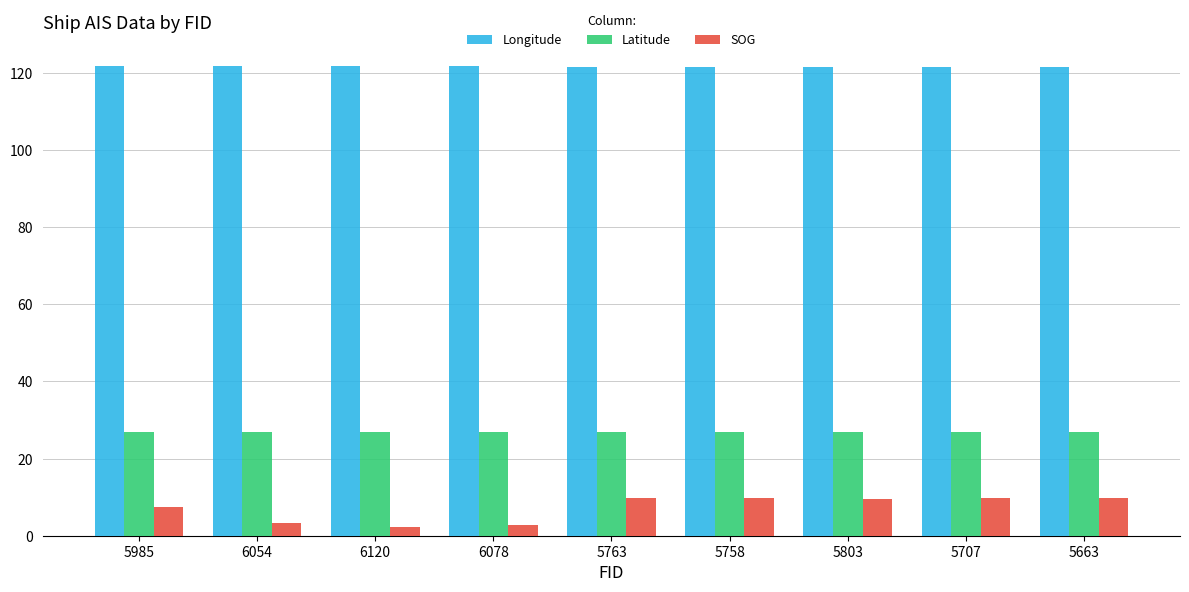

Which series has the largest total across all categories?

Longitude